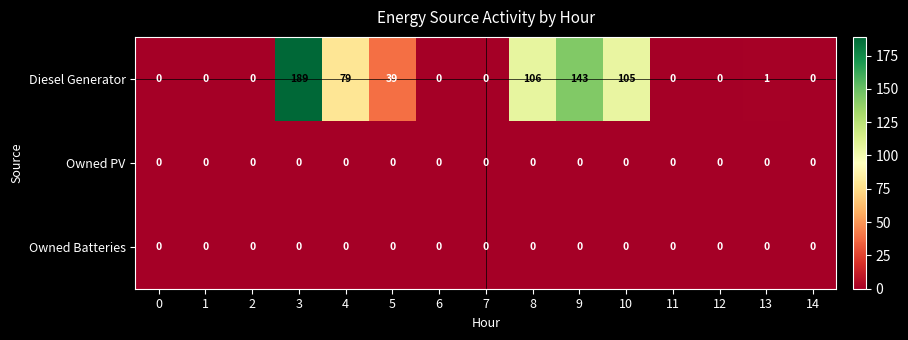

How many series are shown in this chart?

3